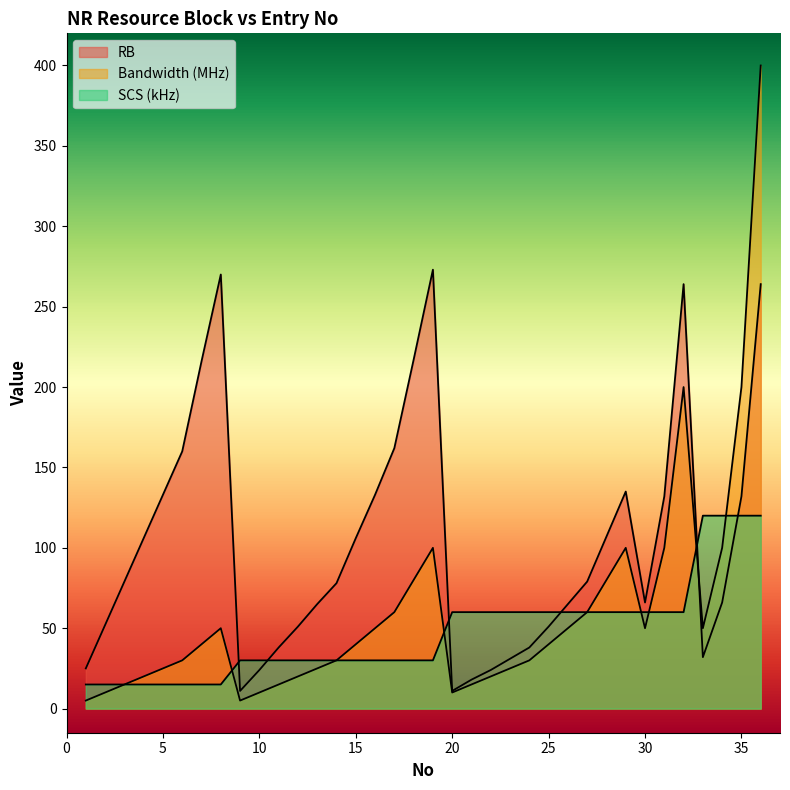

Between 8 and 36, which series saw the biggest shift?

Bandwidth (MHz)